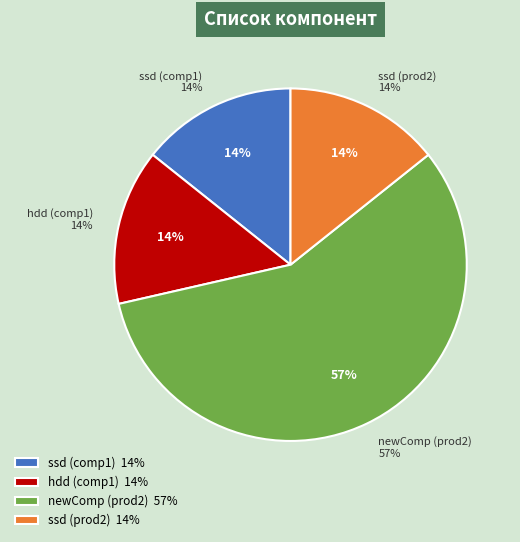

Does ssd (comp1) account for over 50% of the chart?

No